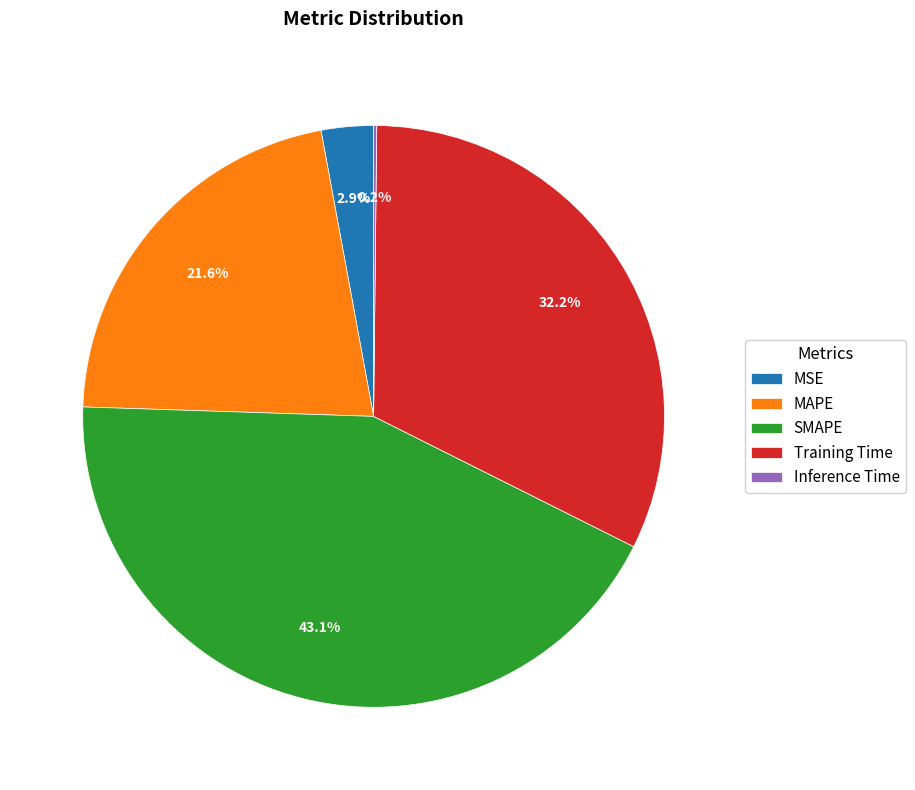

True or false: Training Time accounts for 41% of the total.

False